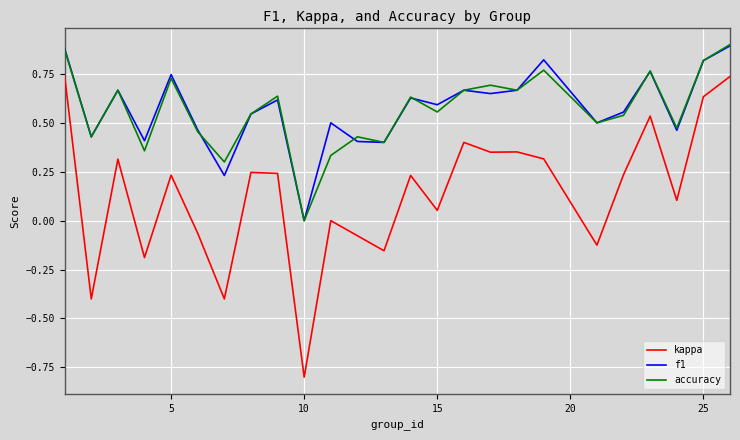

True or false: f1 and kappa intersect in this chart.

False